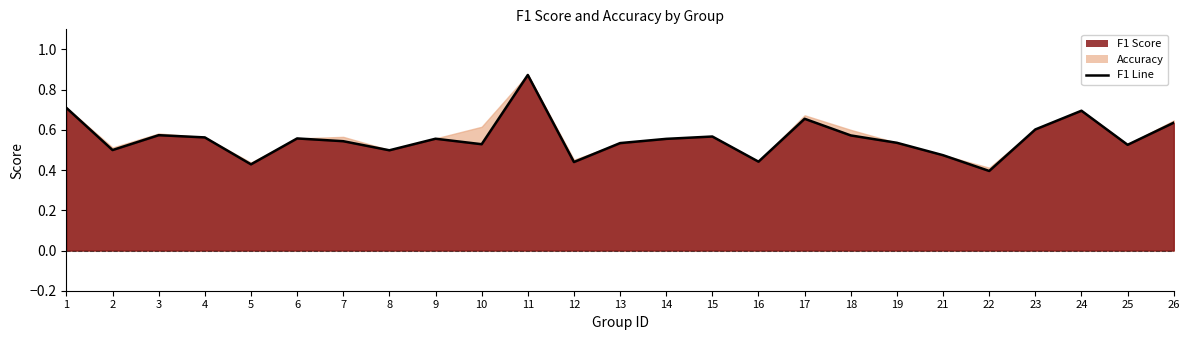

The chart shows a value of 0.6 at 3. True or false?

True